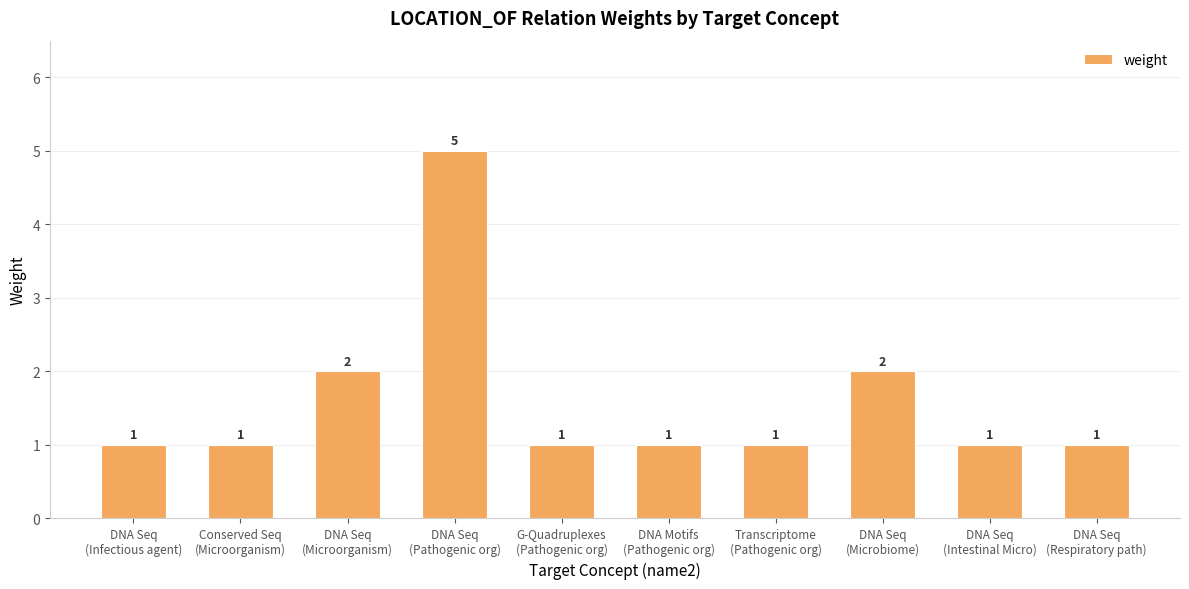

What is the change in value from G-Quadruplexes
(Pathogenic org) to DNA Seq
(Microbiome)?

+1